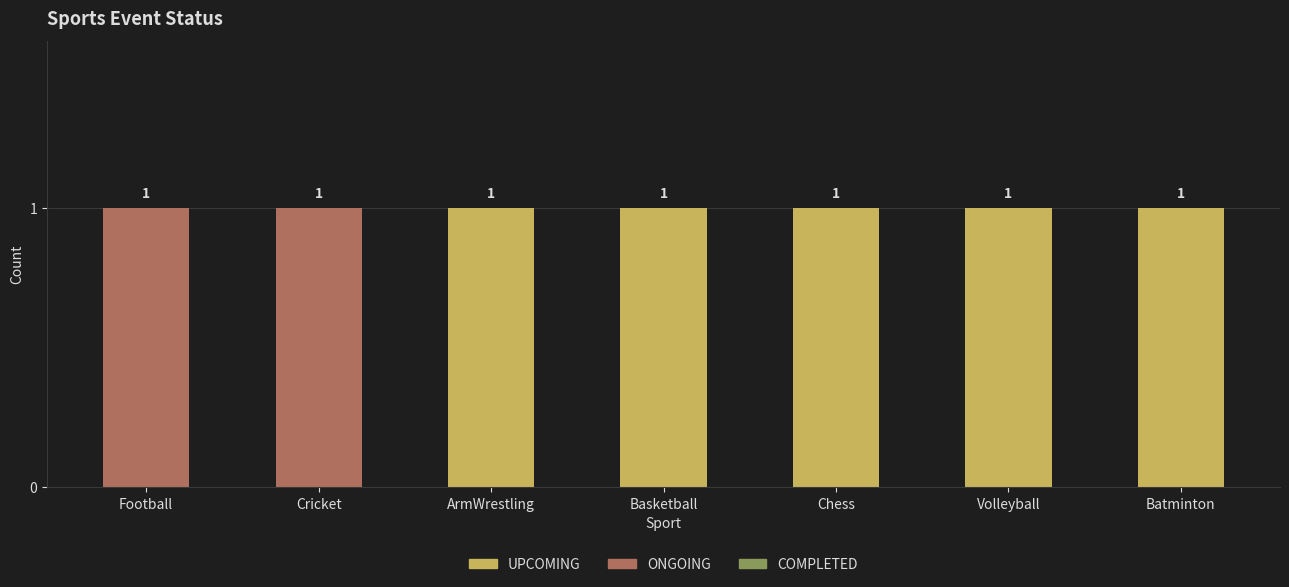

How many UPCOMING values are between 0 and 1?

7